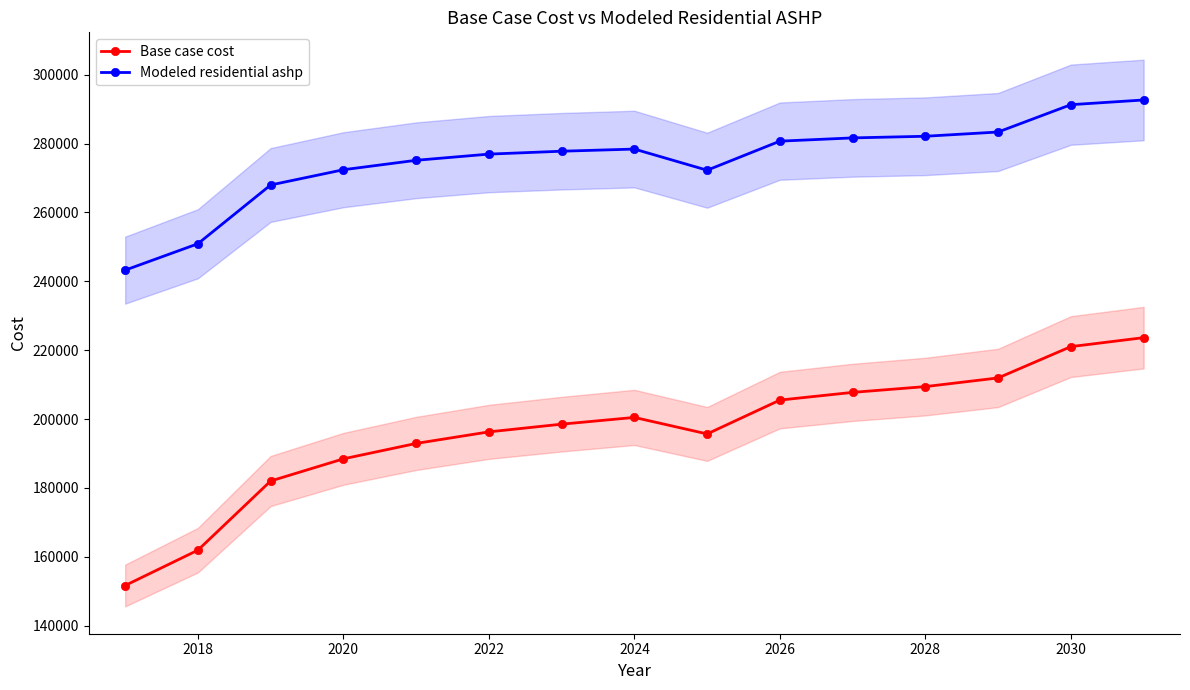

True or false: Modeled residential ashp has more than 0 interior local peaks.

True